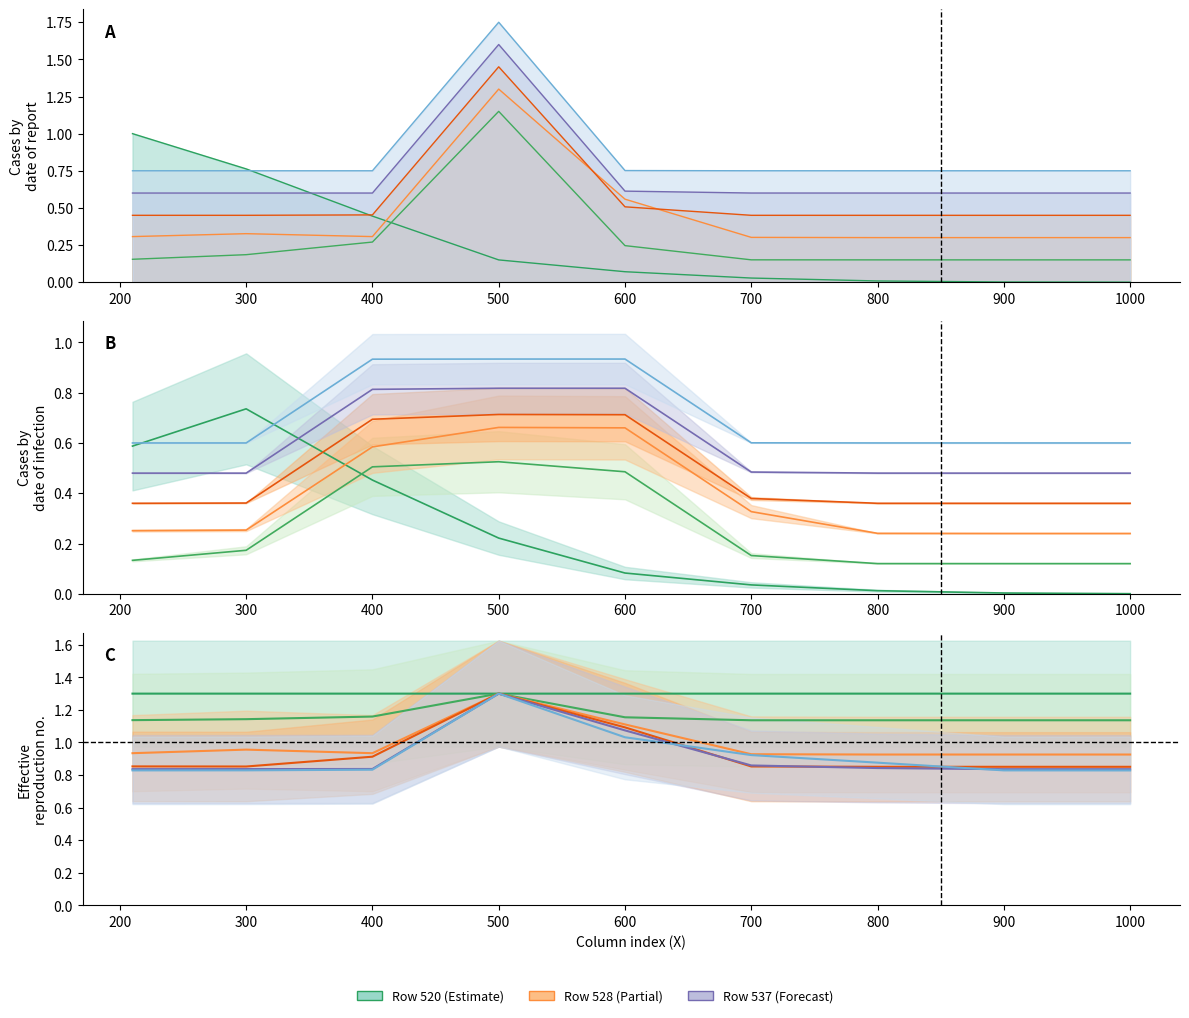

Is it true that Row 520 equals 0.0 at 700?

False